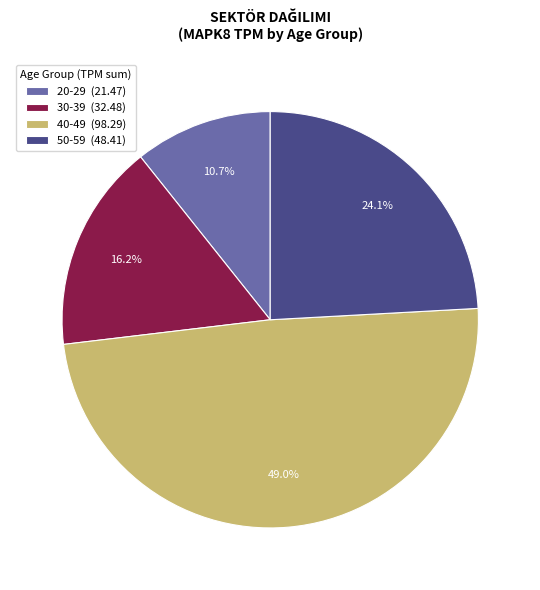

What is the ratio of the value at 30-39 (32.48) to the value at 40-49 (98.29)?

0.3